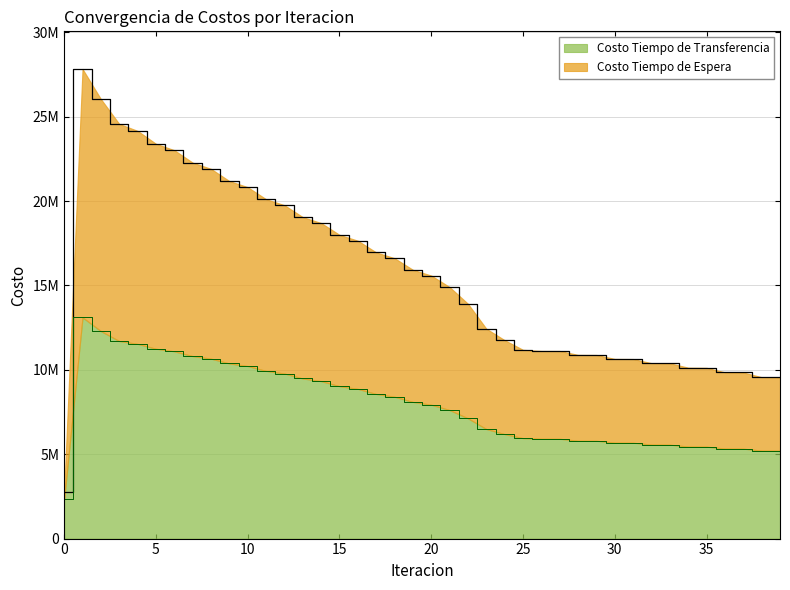

How many distinct data groups are displayed?

2